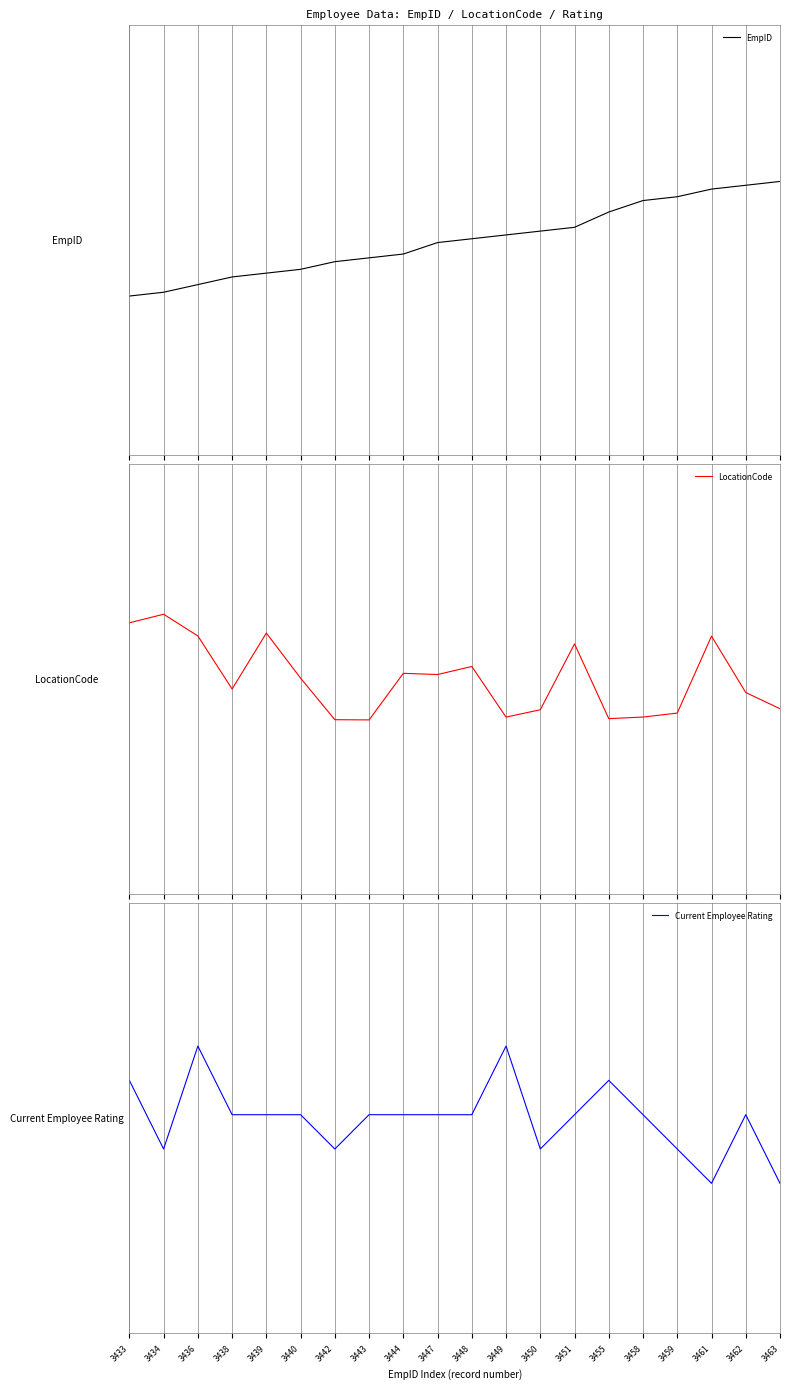

What is the difference between the highest and lowest values at 3447?

0.1